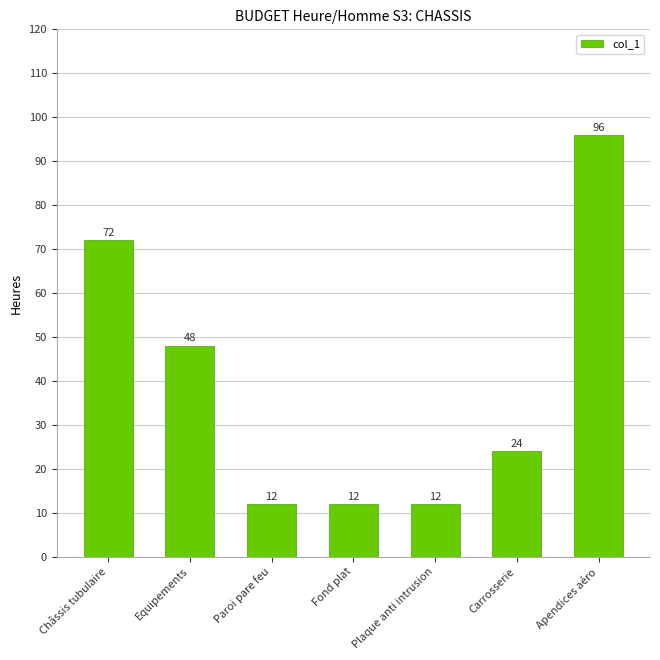

How many values are between 12 and 72?

6